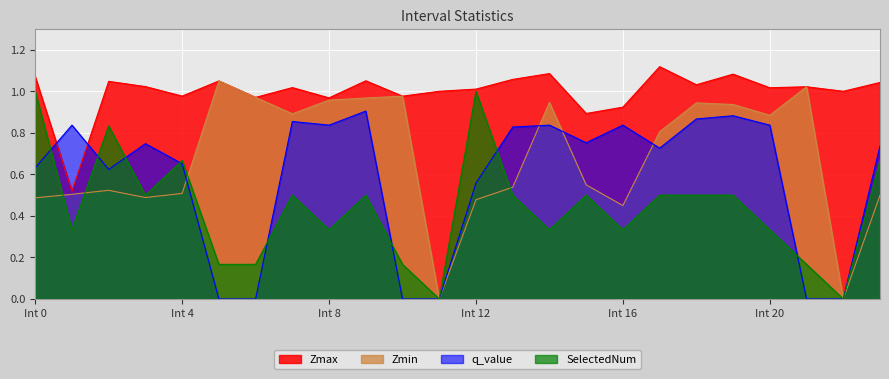

At which category does SelectedNum reach its first local valley?

1.0